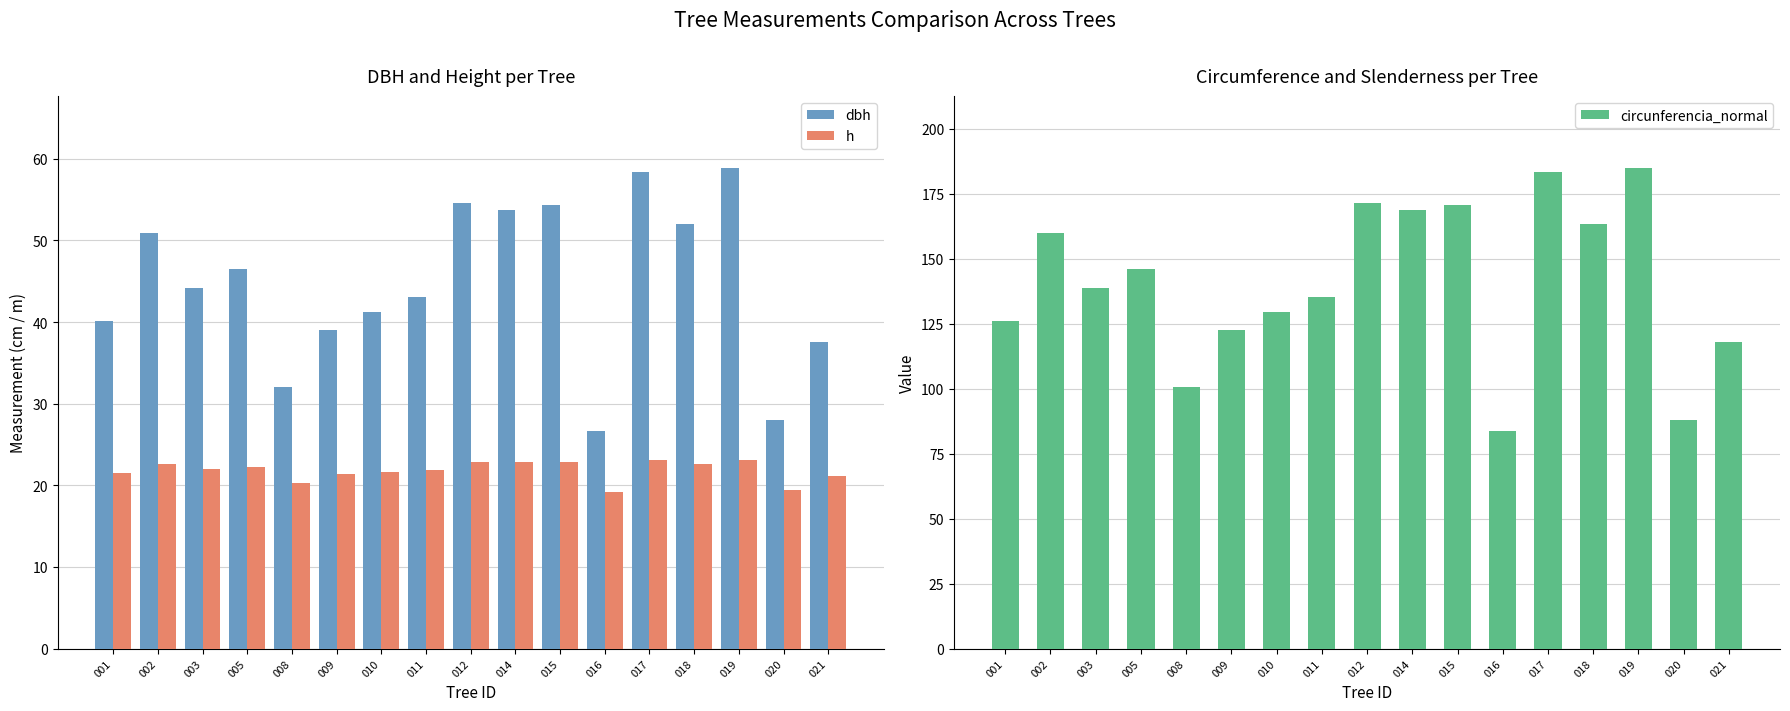

The circunferencia_normal series shows 126.0 at 001. True or false?

True